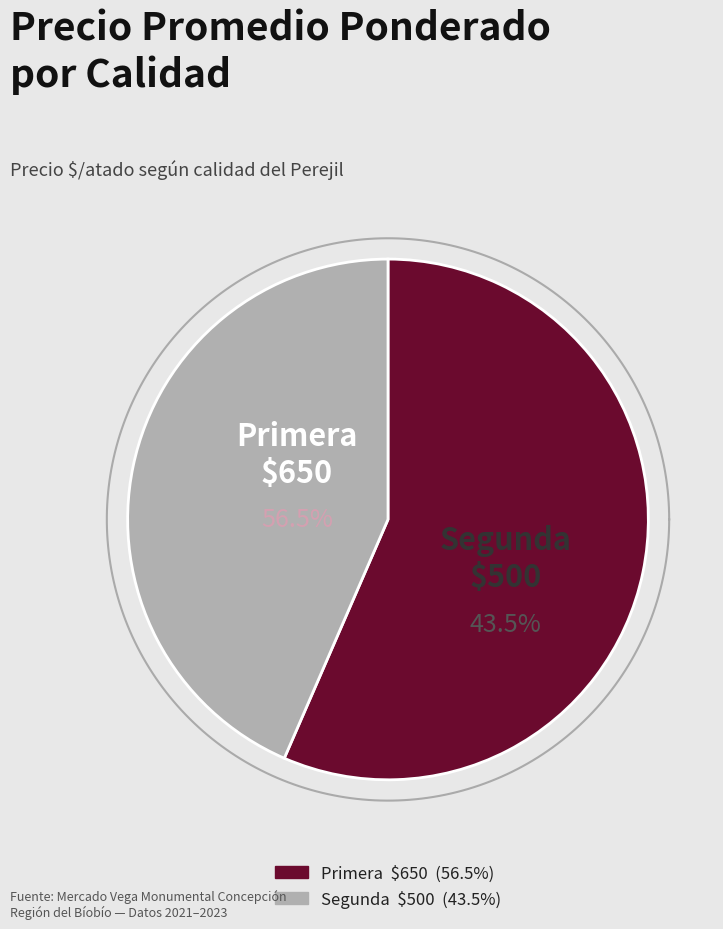

Does any single category account for the majority?

Yes